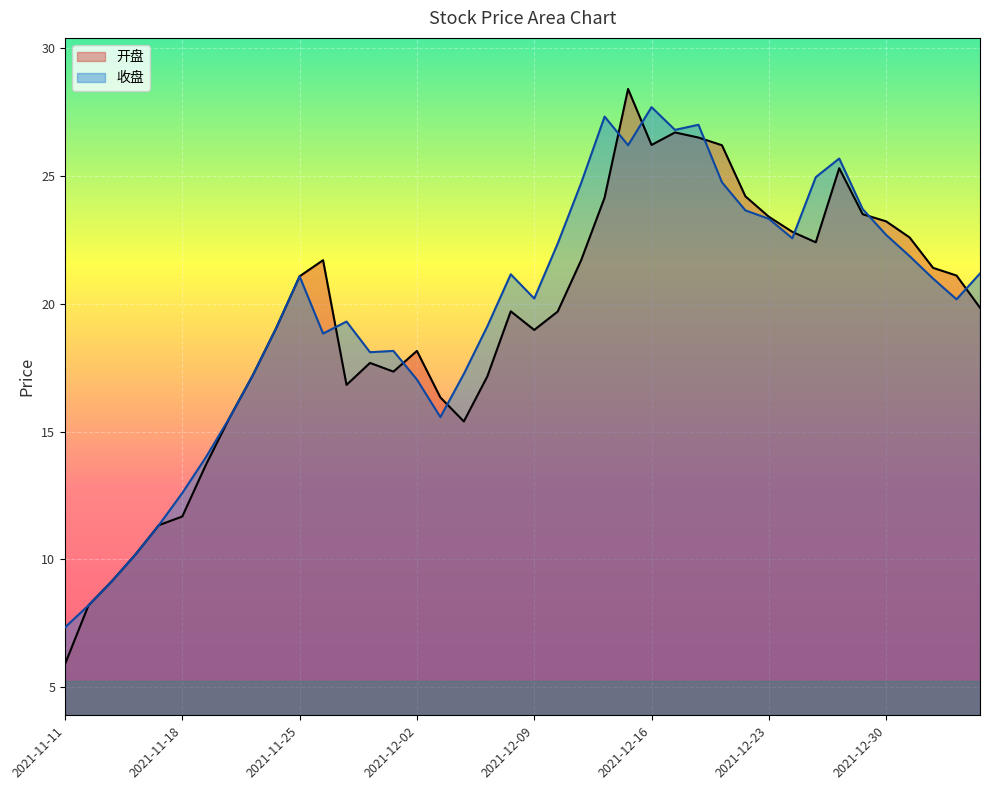

What is the difference between the second highest and minimum values in the 收盘 series?

20.0